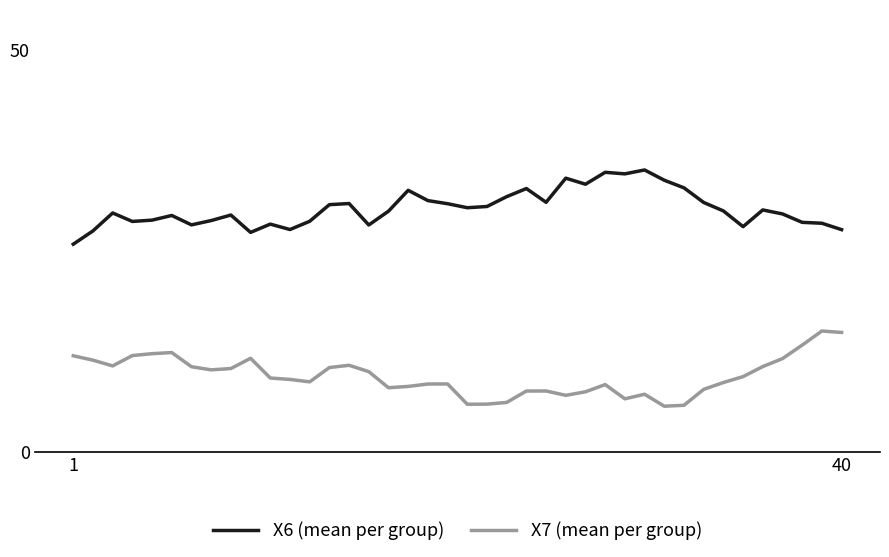

True or false: X6 (mean per group) and X7 (mean per group) intersect in this chart.

False